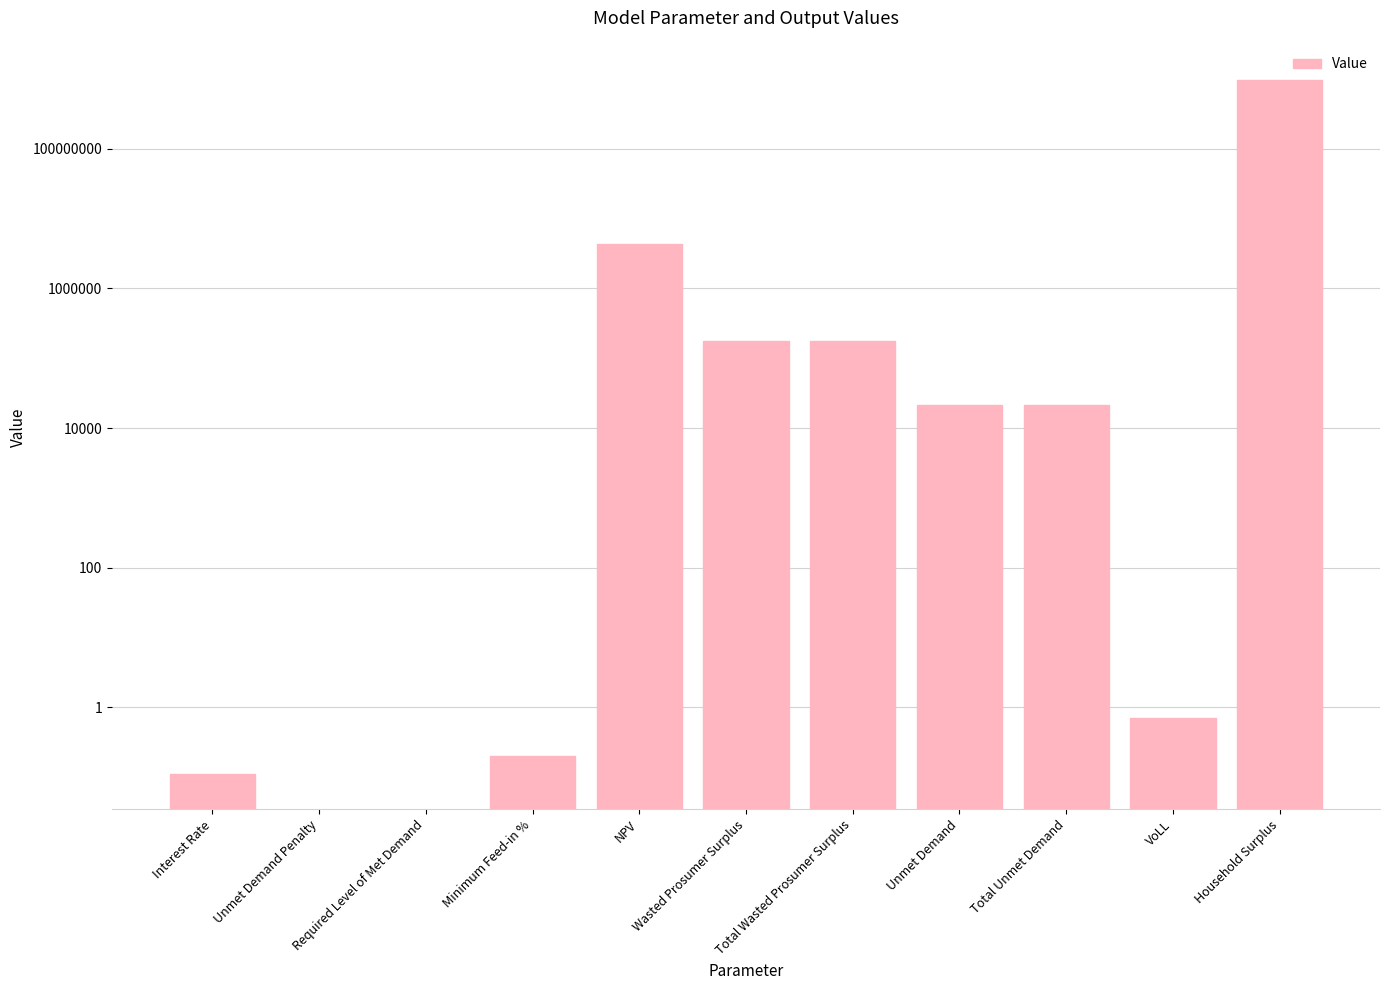

The value at Unmet Demand Penalty is -495322523.8. True or false?

False